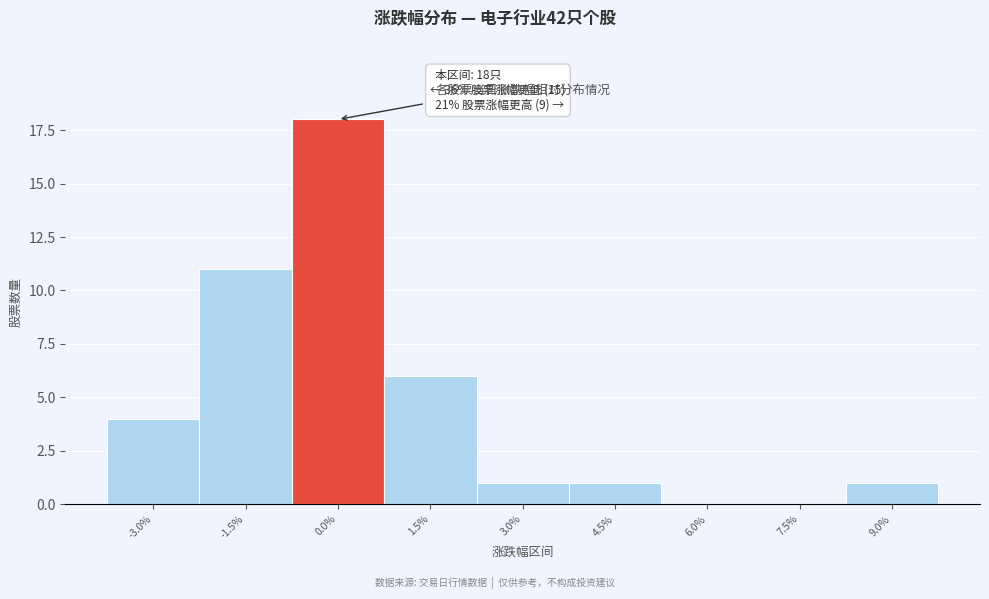

Reading right to left, transcribe all the data shown in this chart.

9.0%=1	7.5%=0	6.0%=0	4.5%=1	3.0%=1	1.5%=6	0.0%=18	-1.5%=11	-3.0%=4